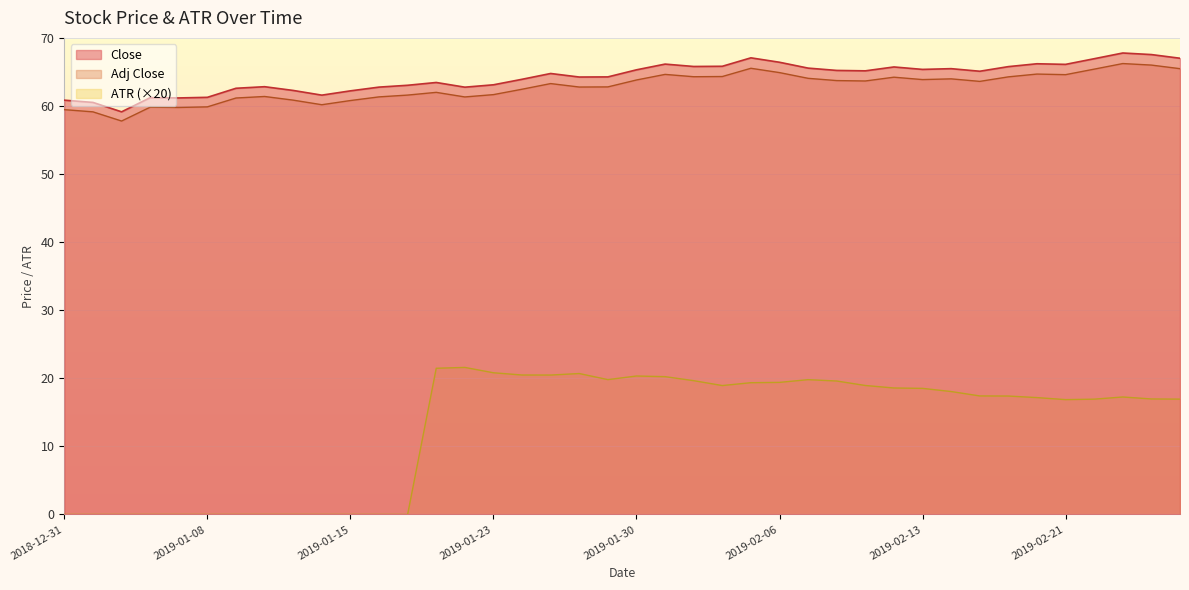

List the series in order of their peak value, lowest first.

ATR (×20), Adj Close, Close